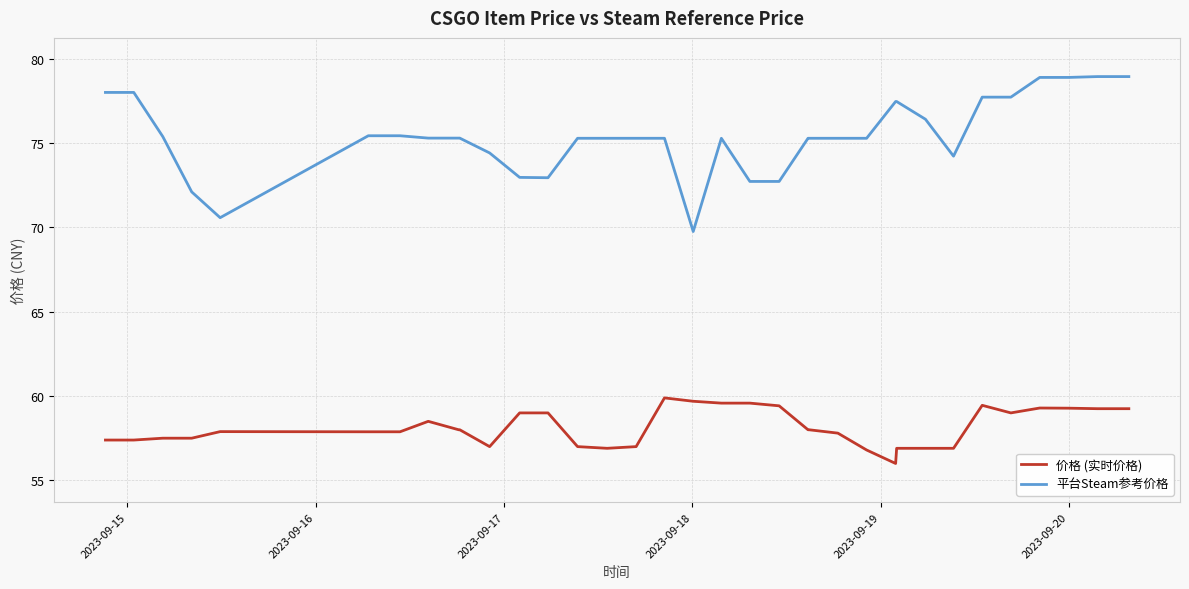

List the series in order of their overall mean, lowest first.

价格 (实时价格), 平台Steam参考价格